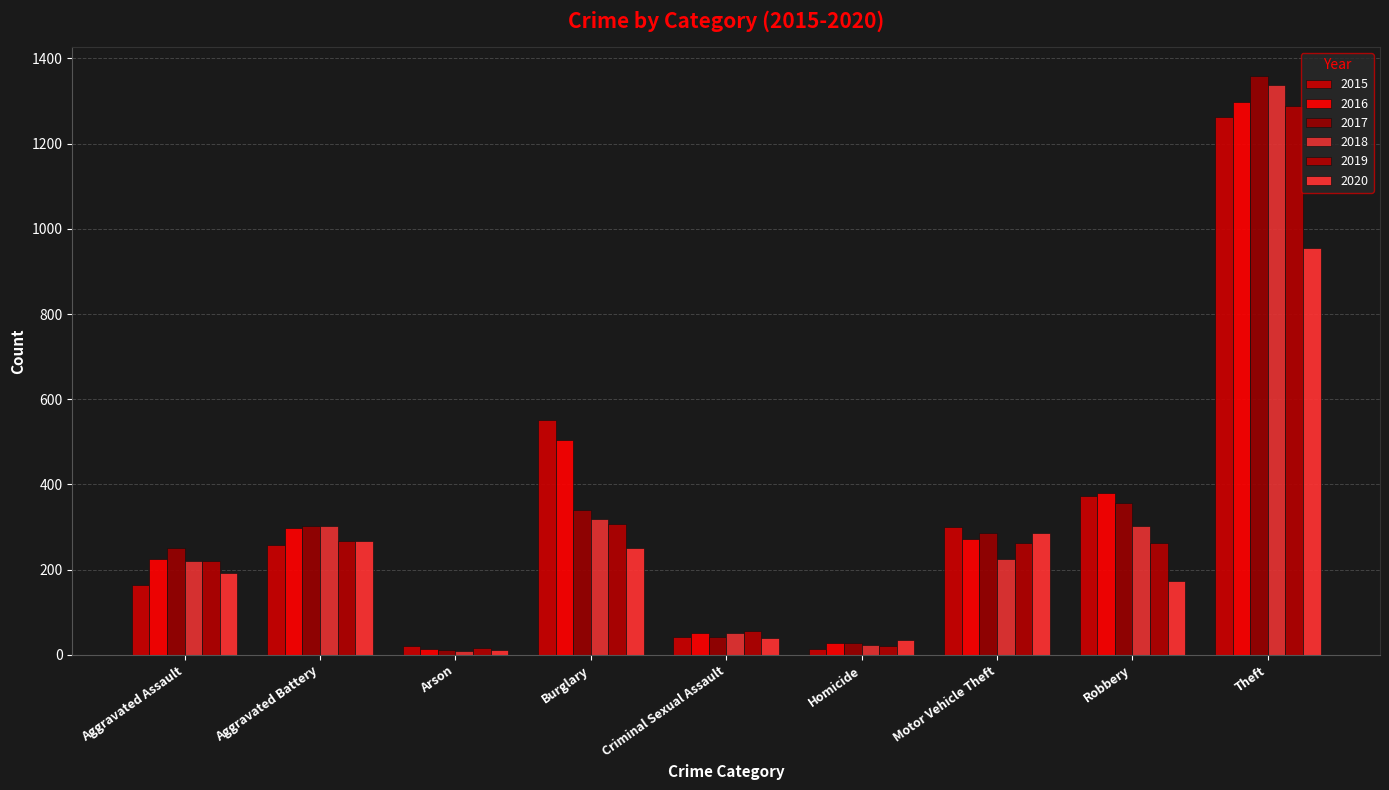

Which series changed the most between Aggravated Battery and Robbery?

2015